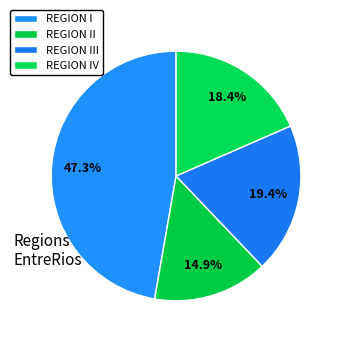

True or false: REGION III accounts for 31% of the total.

False